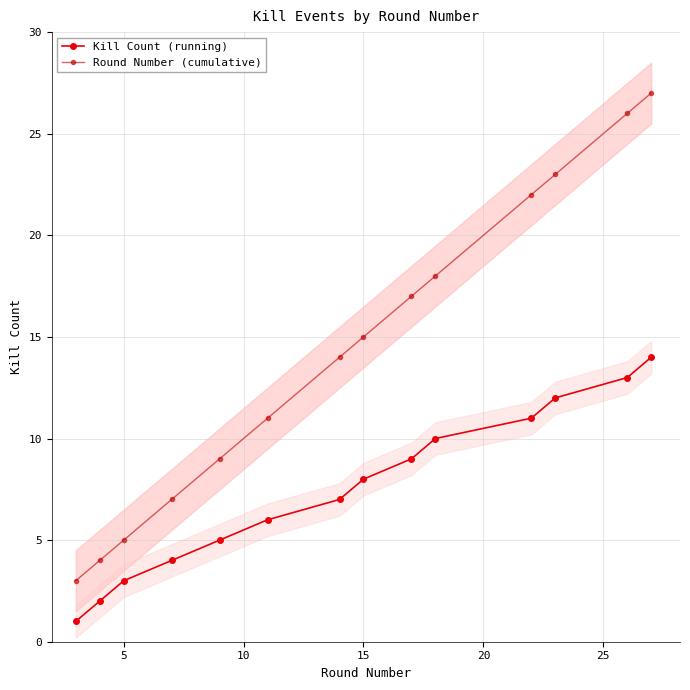

List the series in order of their overall mean, lowest first.

Kill Count (running), Round Number (cumulative)